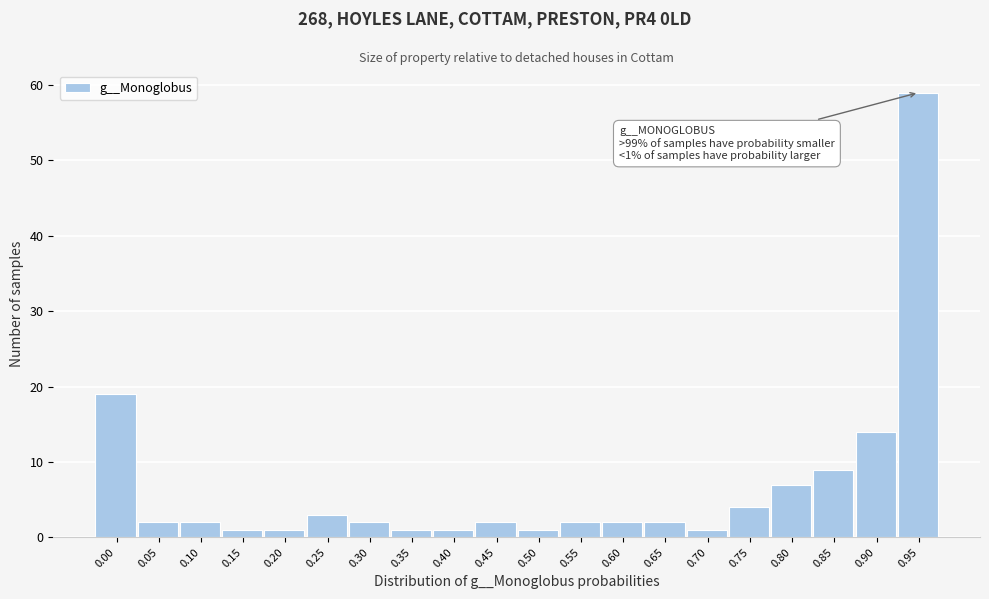

Reading right to left, list all the values displayed in this chart.

0.95=59	0.90=14	0.85=9	0.80=7	0.75=4	0.70=1	0.65=2	0.60=2	0.55=2	0.50=1	0.45=2	0.40=1	0.35=1	0.30=2	0.25=3	0.20=1	0.15=1	0.10=2	0.05=2	0.00=19